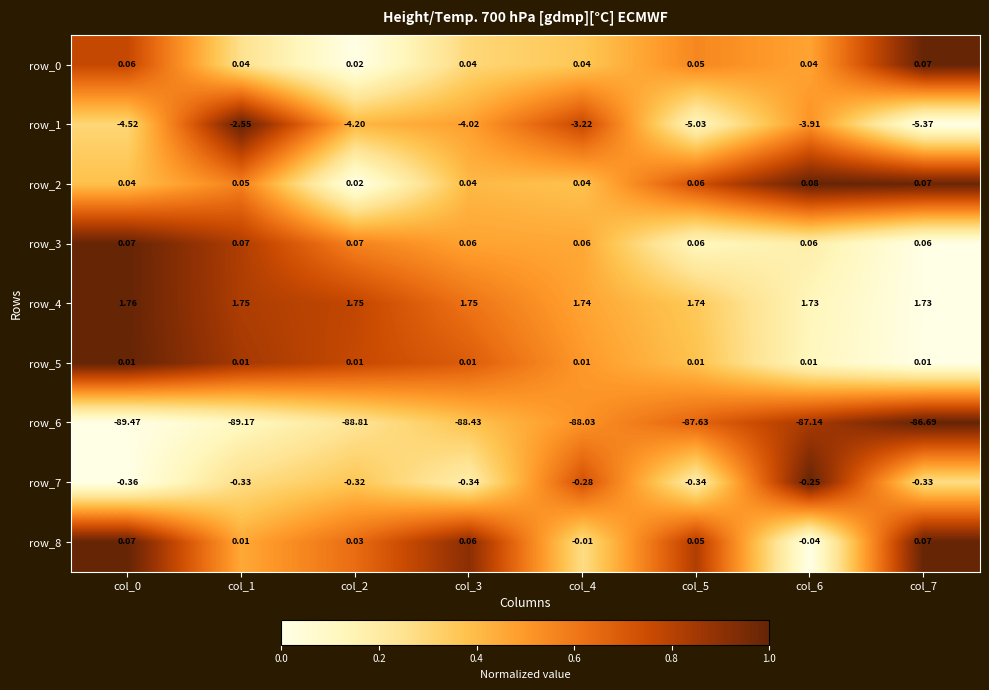

How many data points does each series have?

8